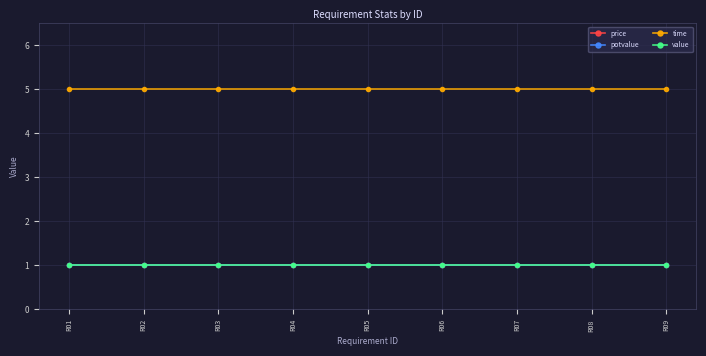

What is the approximate value of potvalue at R01?

1